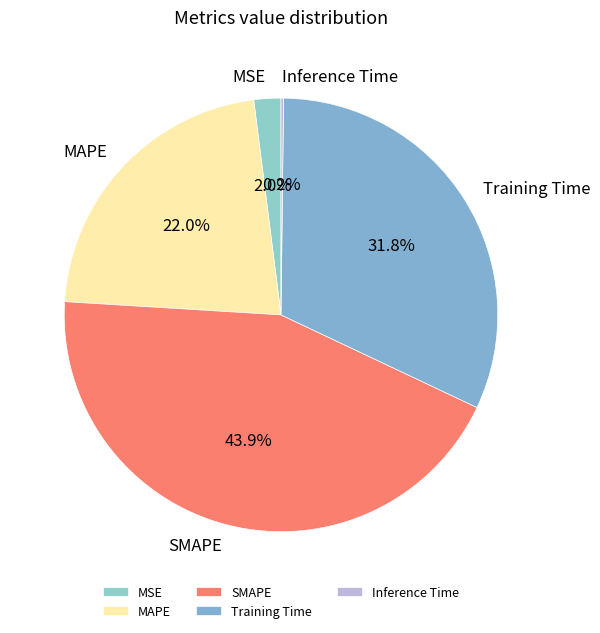

Between SMAPE and Training Time, which is larger?

SMAPE